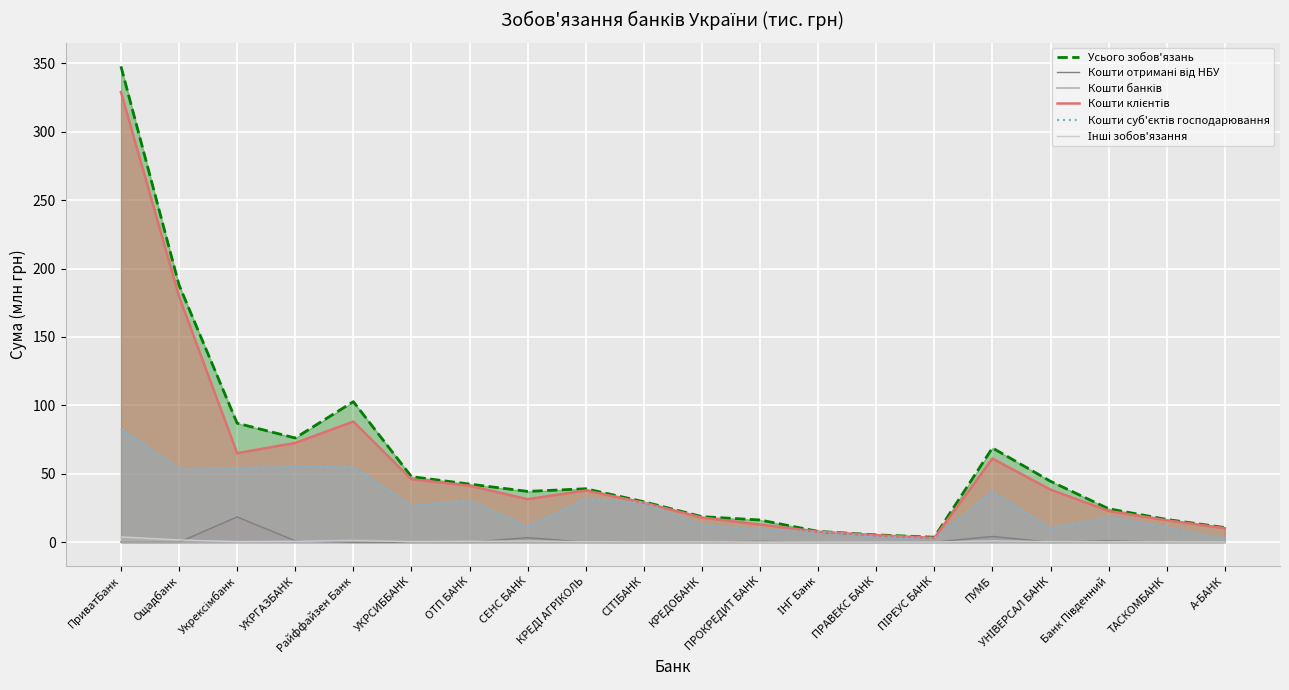

What is the difference between the highest and lowest values at Укрексімбанк?

86.6